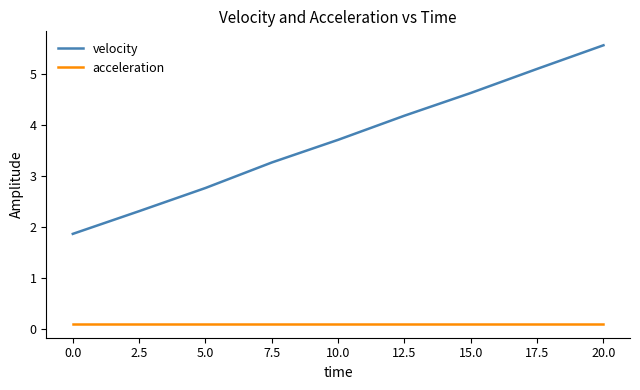

How many values in the velocity series are below 3?

3